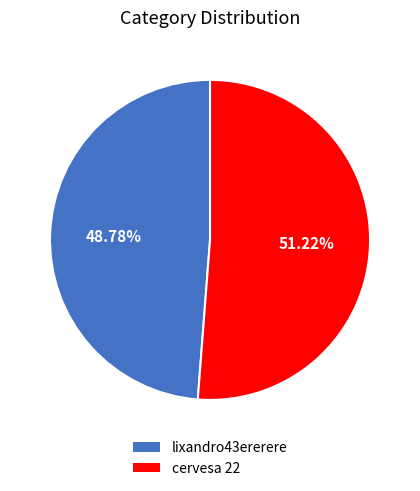

To the nearest percent, what is the combined percentage of cervesa 22 and lixandro43ererere?

100%